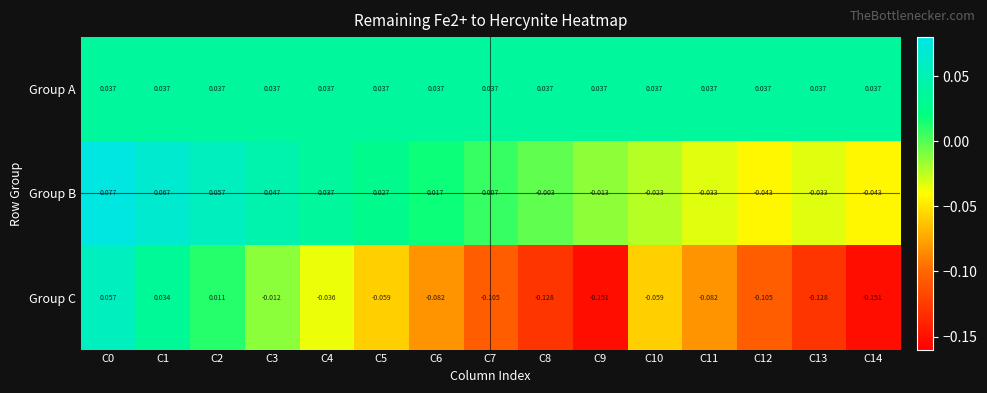

What is the difference between the highest and lowest values at C14?

0.2